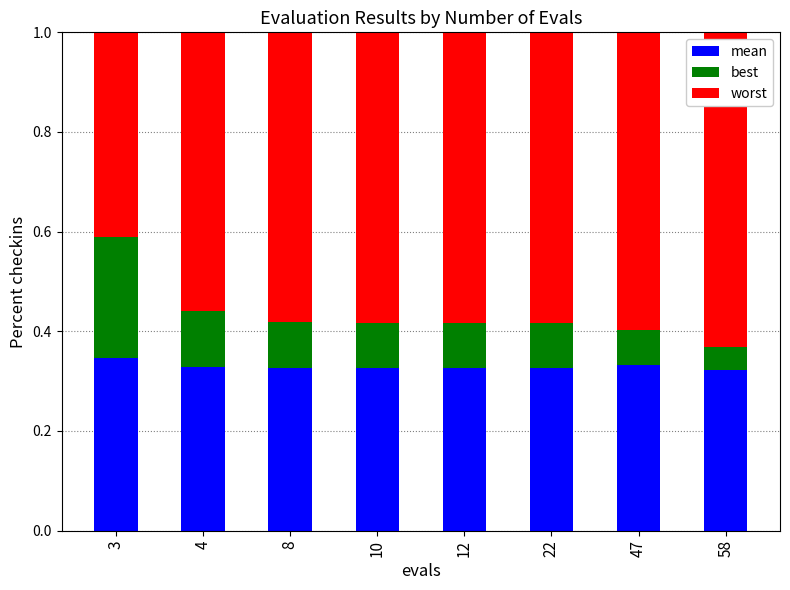

How many series are shown in this chart?

3